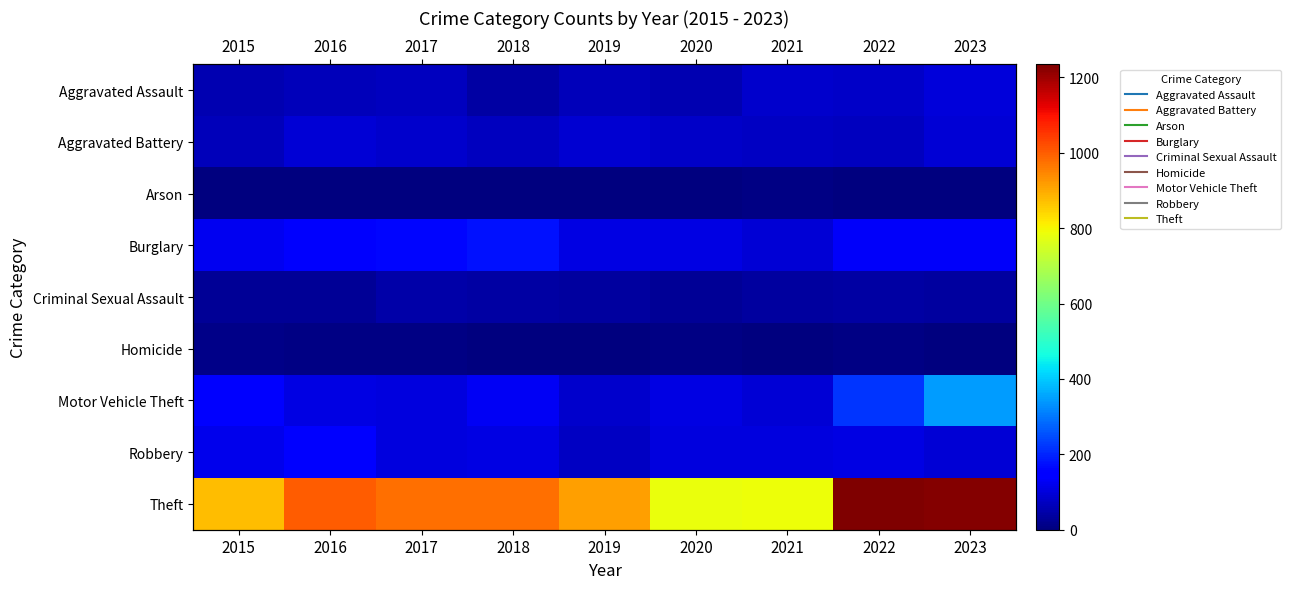

What is the minimum value for Arson?

1